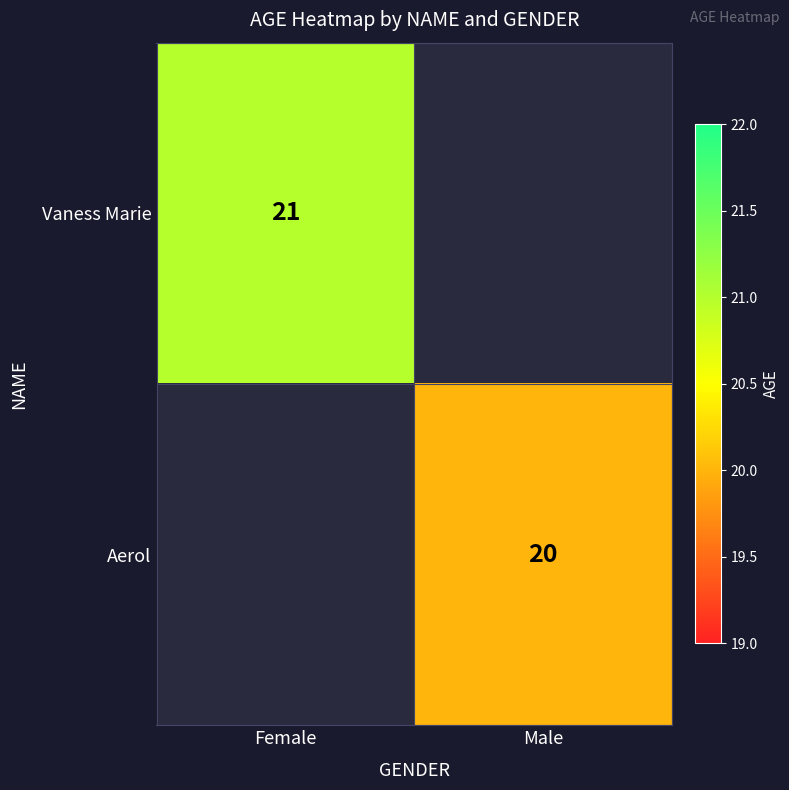

The value of Aerol at Male is 6. True or false?

False